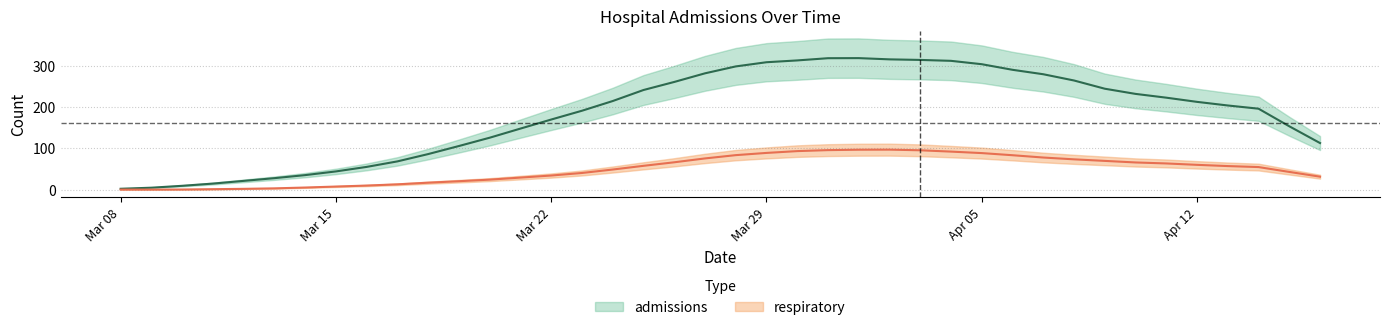

What is the difference between the maximum and minimum values in the respiratory series?

97.2